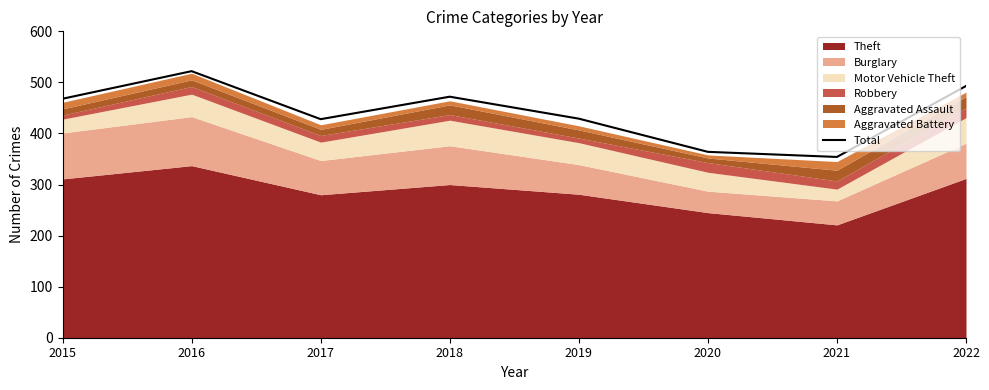

What is the value of the 7th point from the left?

354